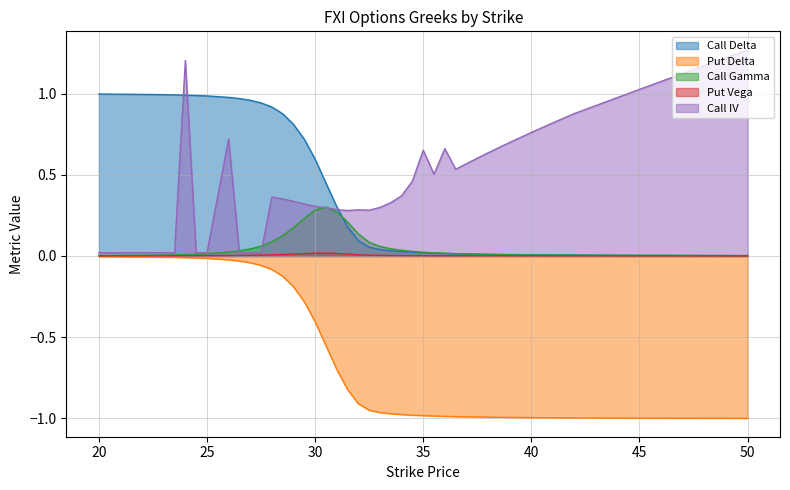

True or false: Put Delta and Call Delta cross at least once.

False